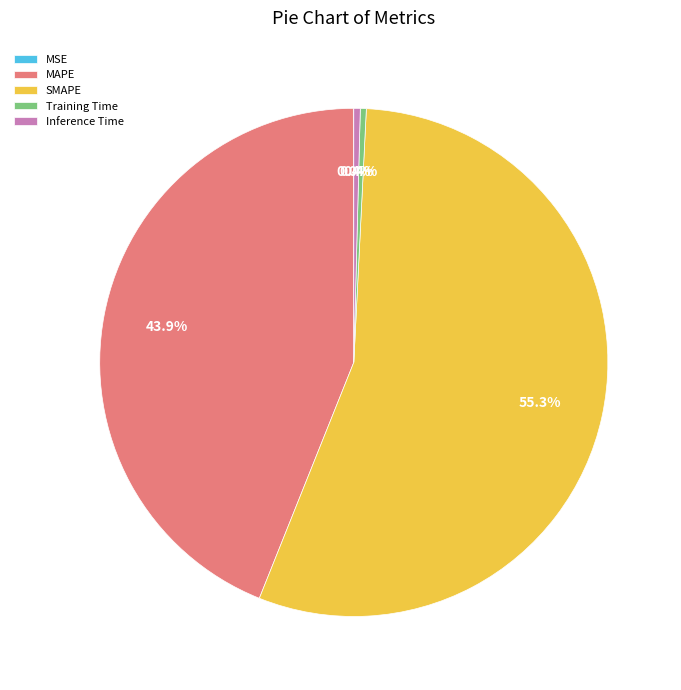

What is the majority slice?

SMAPE